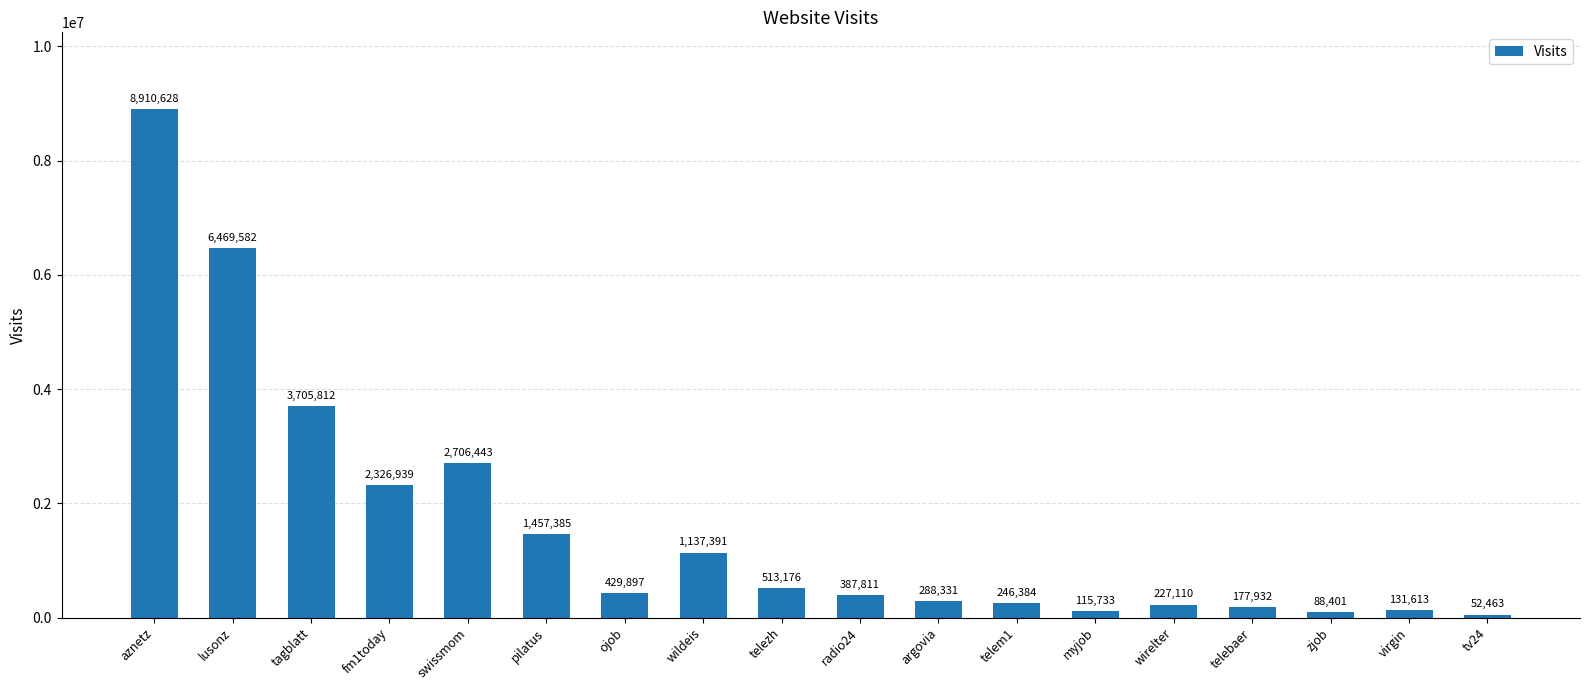

List the labels in order of value, largest first.

aznetz, lusonz, tagblatt, swissmom, fm1today, pilatus, wildeis, telezh, ojob, radio24, argovia, telem1, wirelter, telebaer, virgin, myjob, zjob, tv24